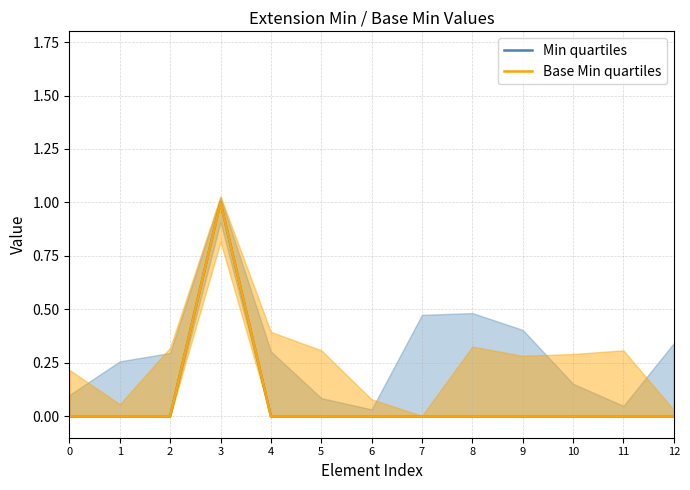

Is the value of Min quartiles at 4 greater than the value of Base Min quartiles at 5?

No